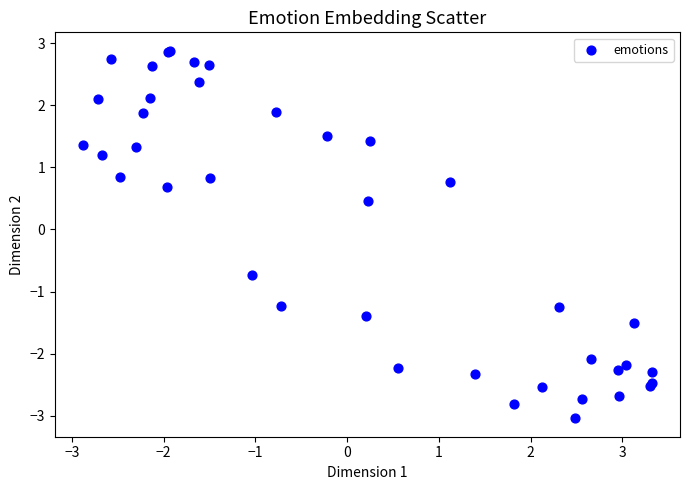

What Y value in the scatter plot is closest to 0?

0.5